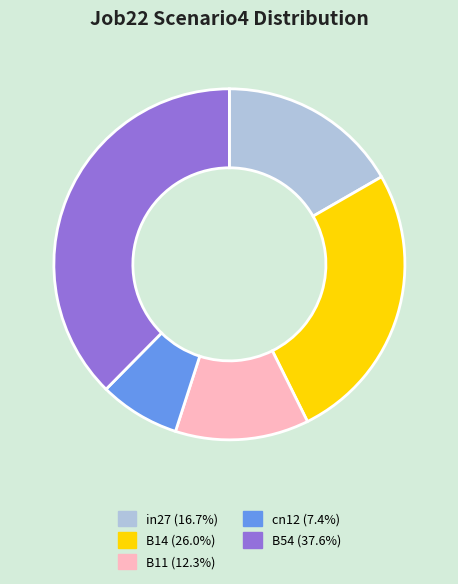

Rank the categories by value from lowest to highest.

cn12, B11, in27, B14, B54